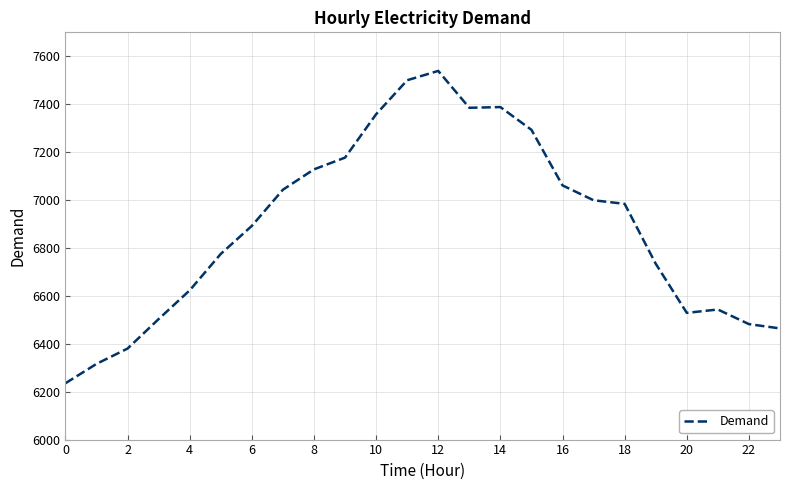

What is the maximum value shown in the chart?

7539